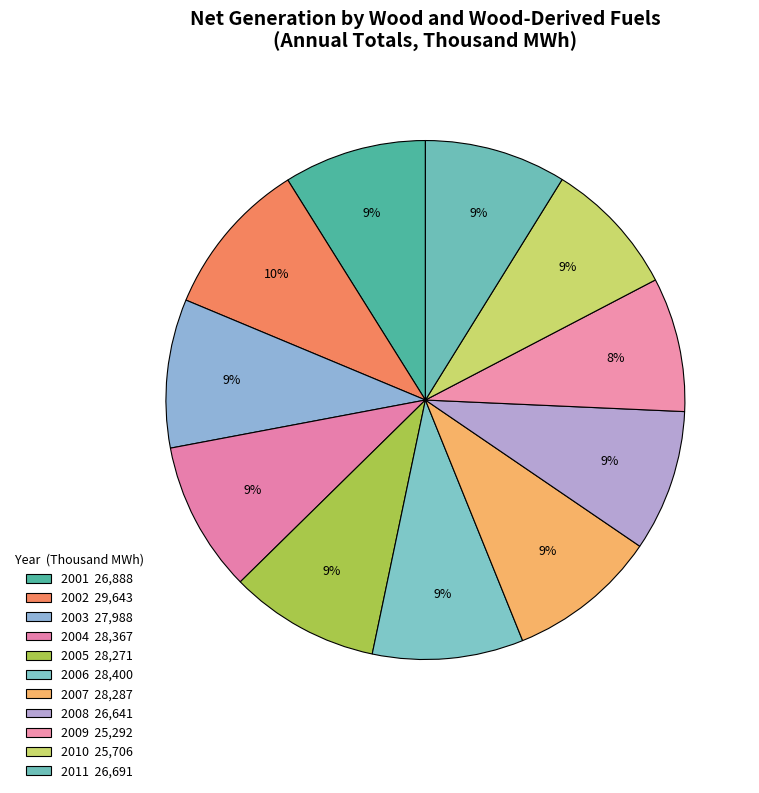

To the nearest percent, what portion does 2009 represent?

8%